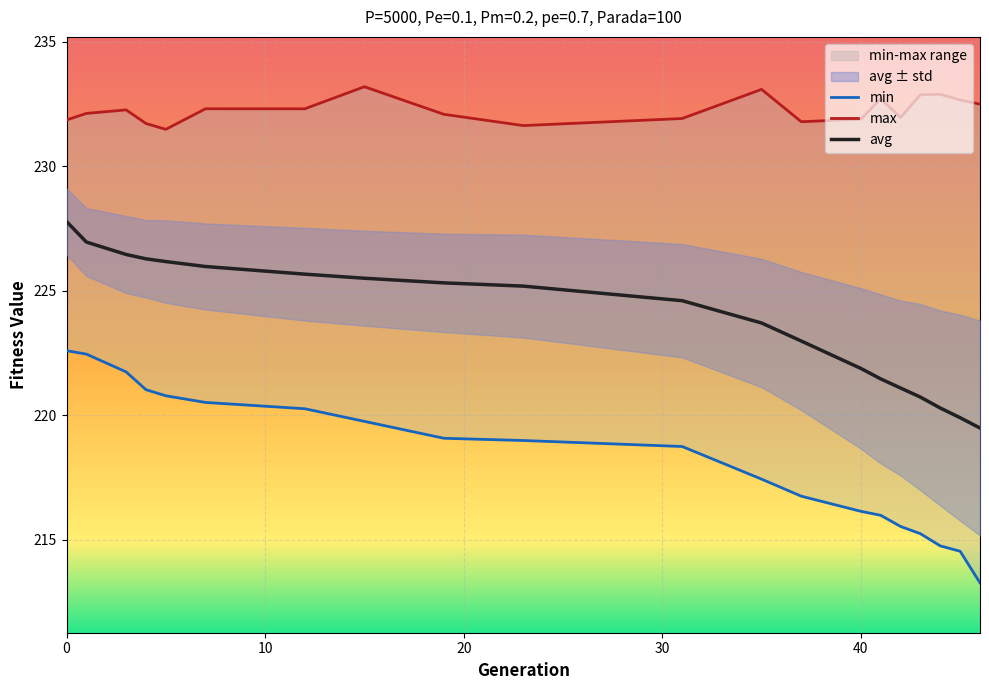

Does the chart display data point markers on the line(s)?

No